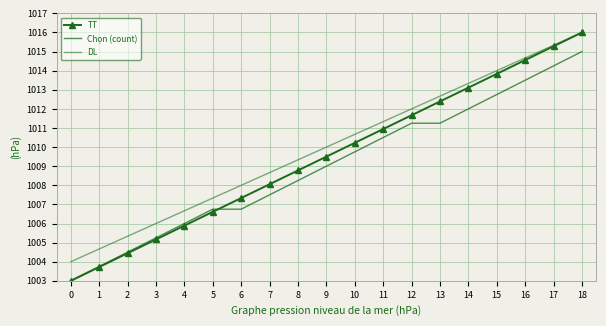

What is the greatest value displayed?

1016.0